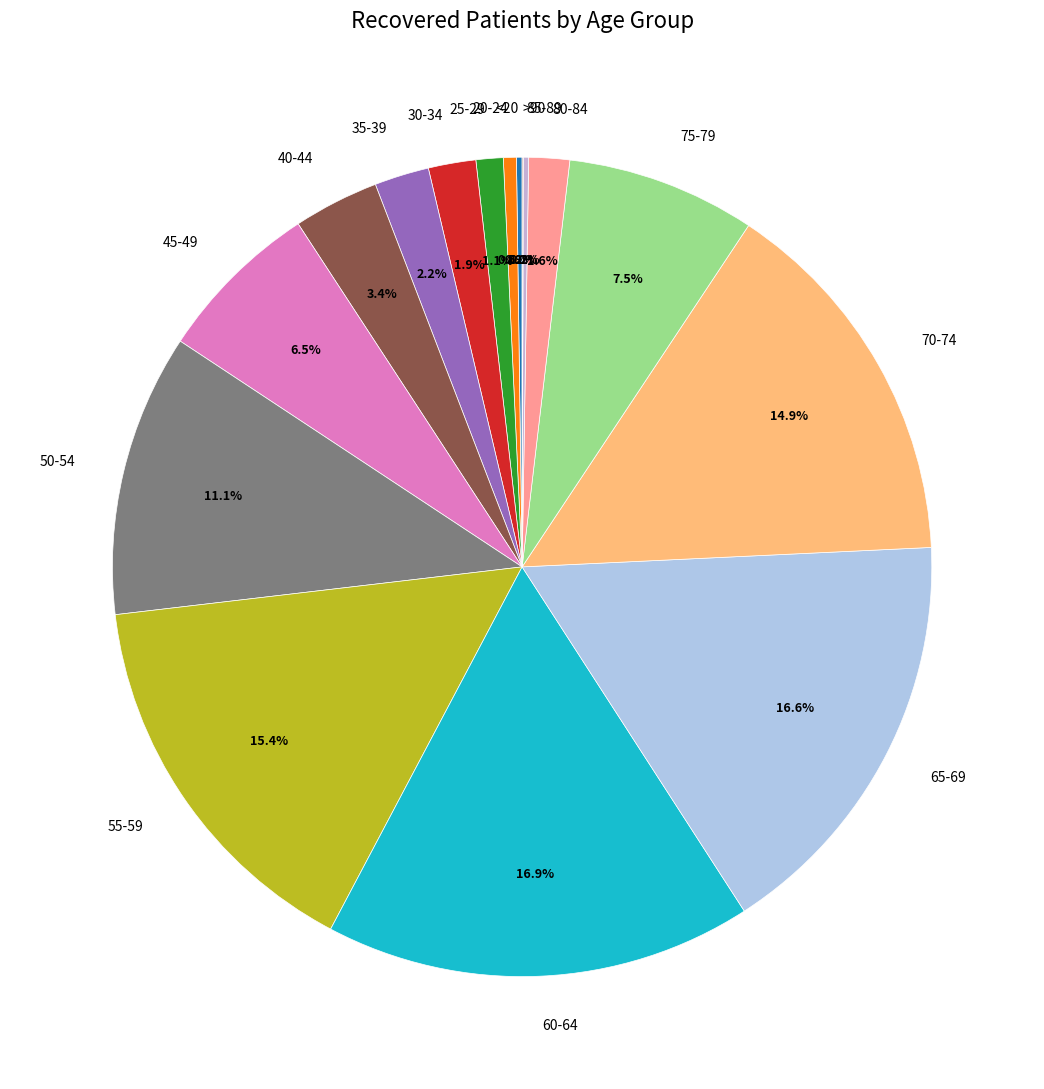

Between 20-24 and 50-54, which is larger?

50-54